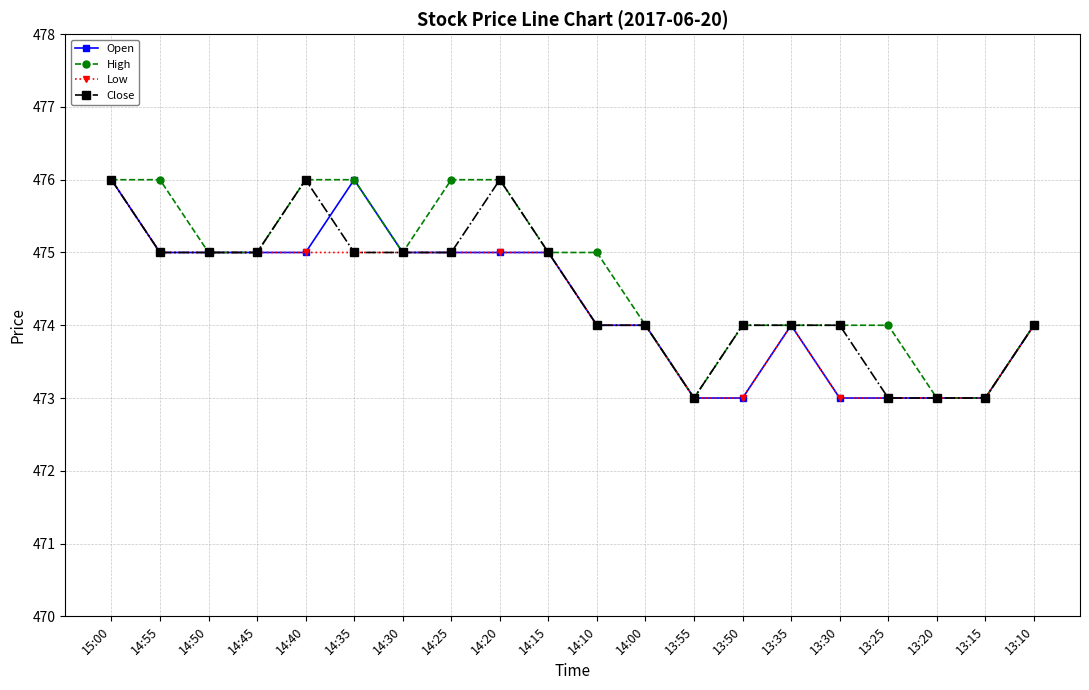

What is the total value across all series at 13:35?

1896